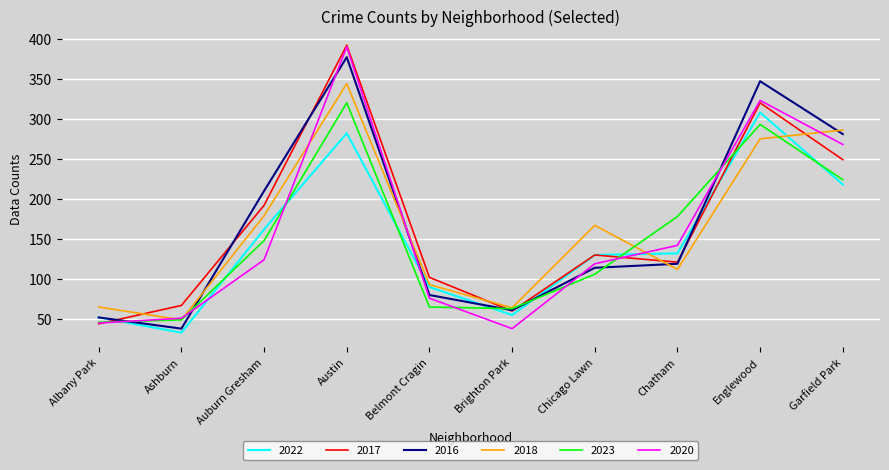

What position from the left is Chicago Lawn?

7